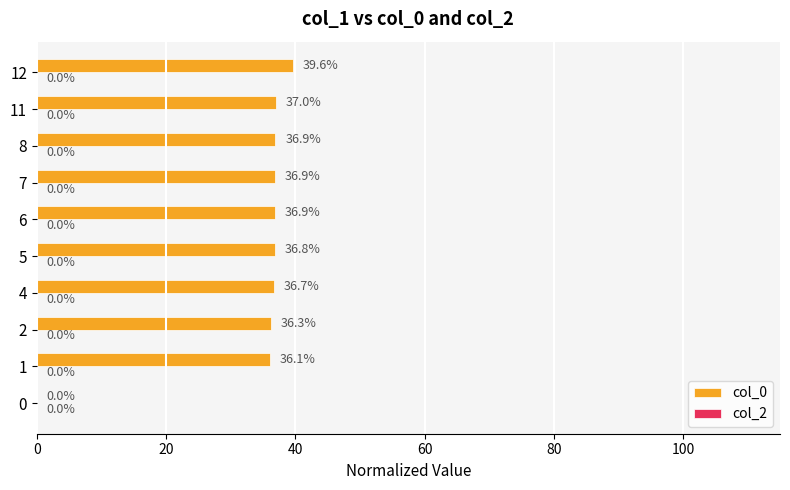

Is it true that the value at 0 is 0.0?

True